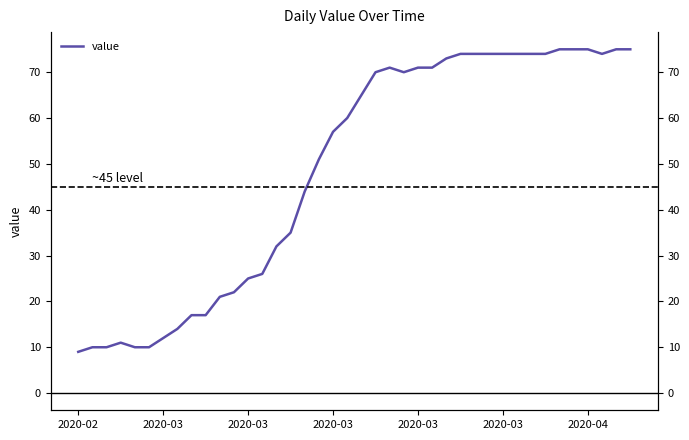

What is the change in value from 16 to 32?

+30